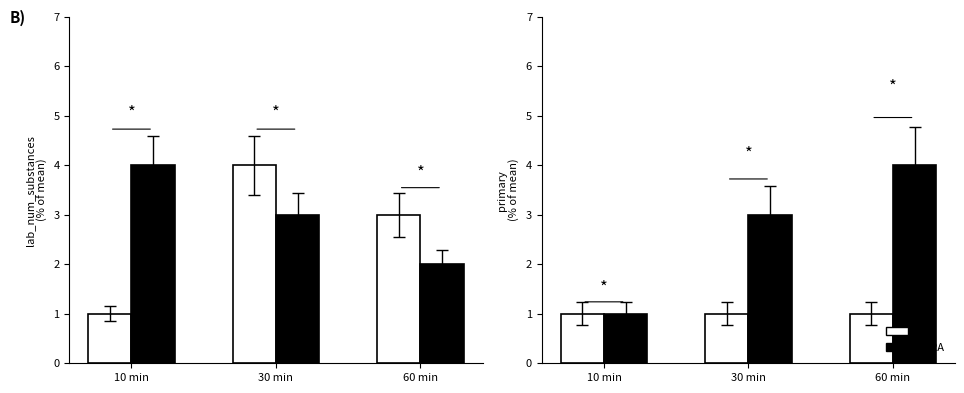

Is it true that Ti/RA equals 1 at 30 min?

False